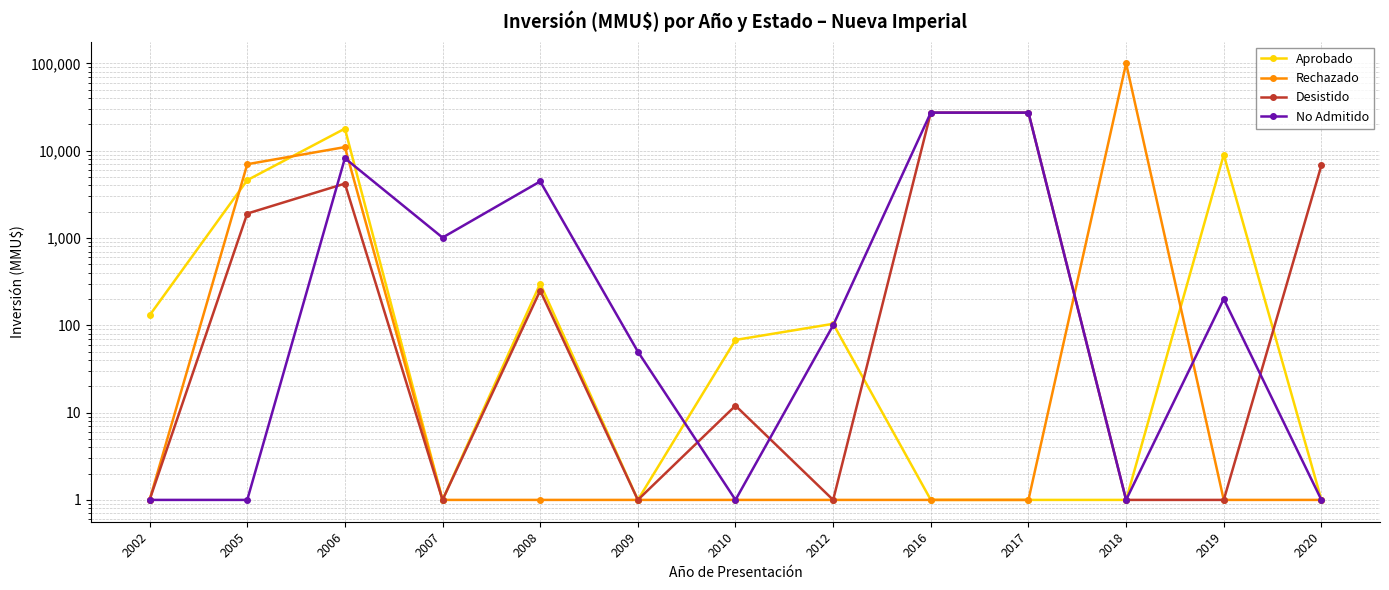

At 2007, list the series in order from smallest to largest.

Aprobado, Rechazado, Desistido, No Admitido